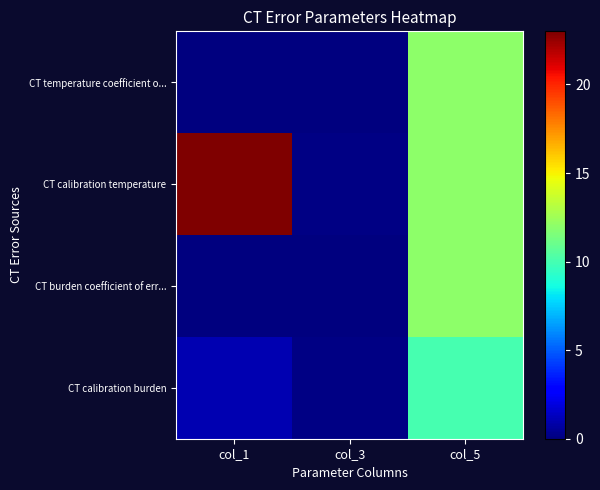

Rank the series by their maximum value, from highest to lowest.

CT calibration temperature, CT temperature coefficient o..., CT burden coefficient of err..., CT calibration burden